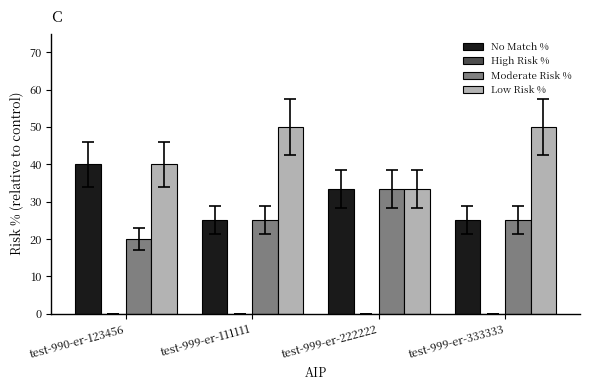

What is the approximate value of Moderate Risk % at test-999-er-333333?

25.0